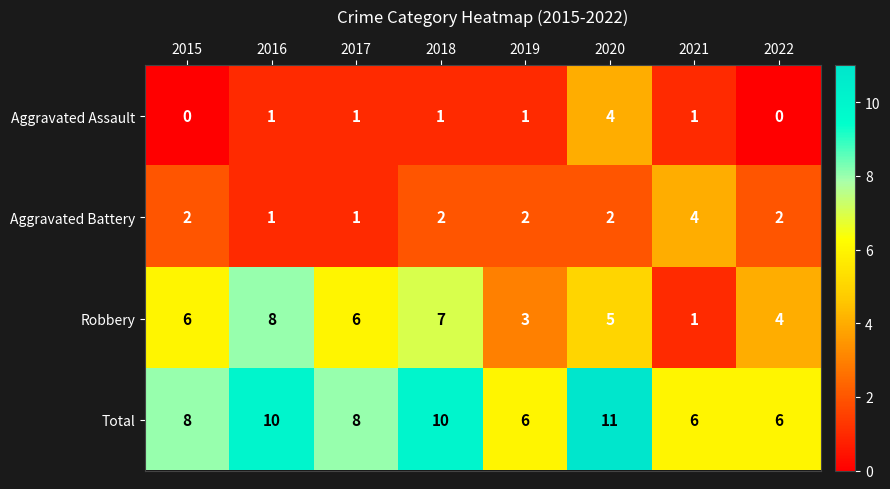

Is it true that Total equals 6 at 2018?

False